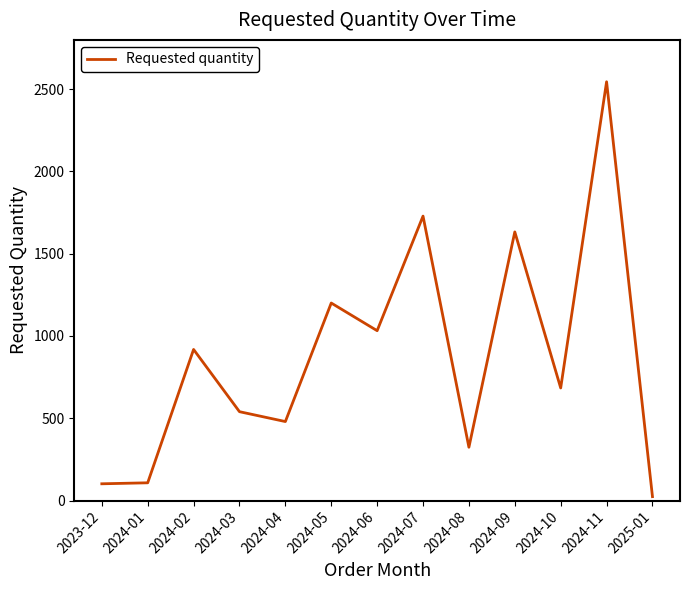

How many categories are shown in the chart?

13